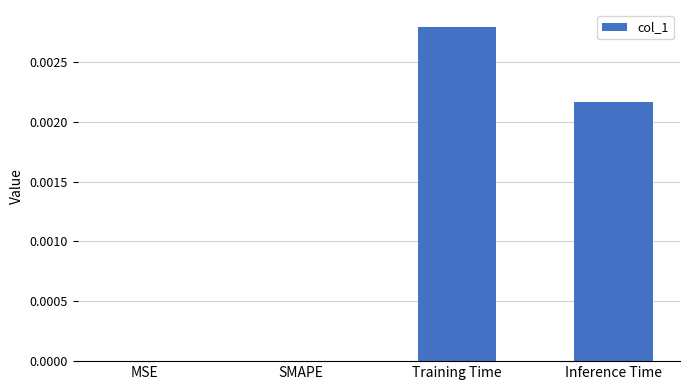

The value at SMAPE is 0.0. True or false?

True